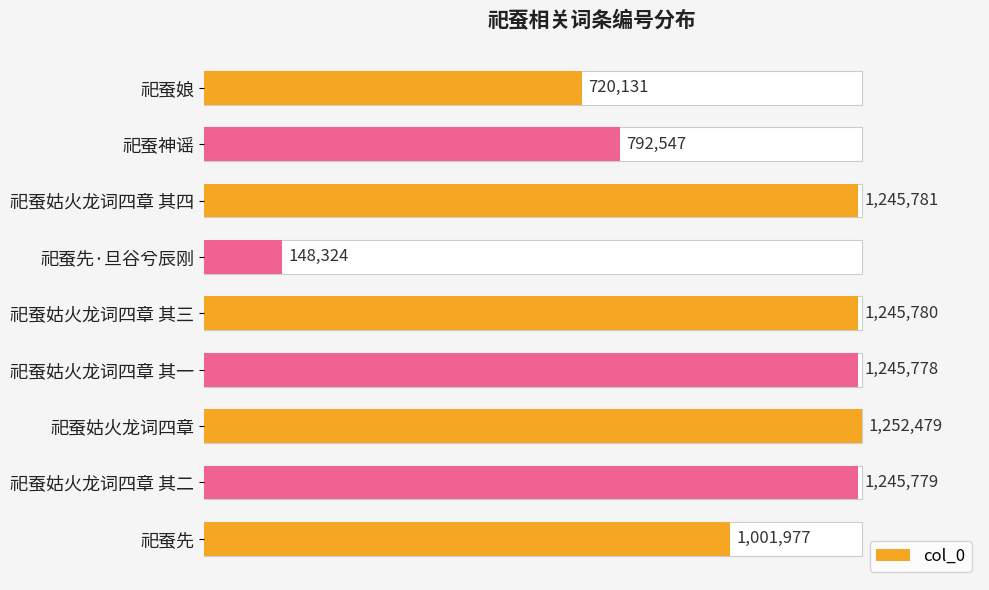

What value does the data have at 祀蚕姑火龙词四章 其一?

1245778